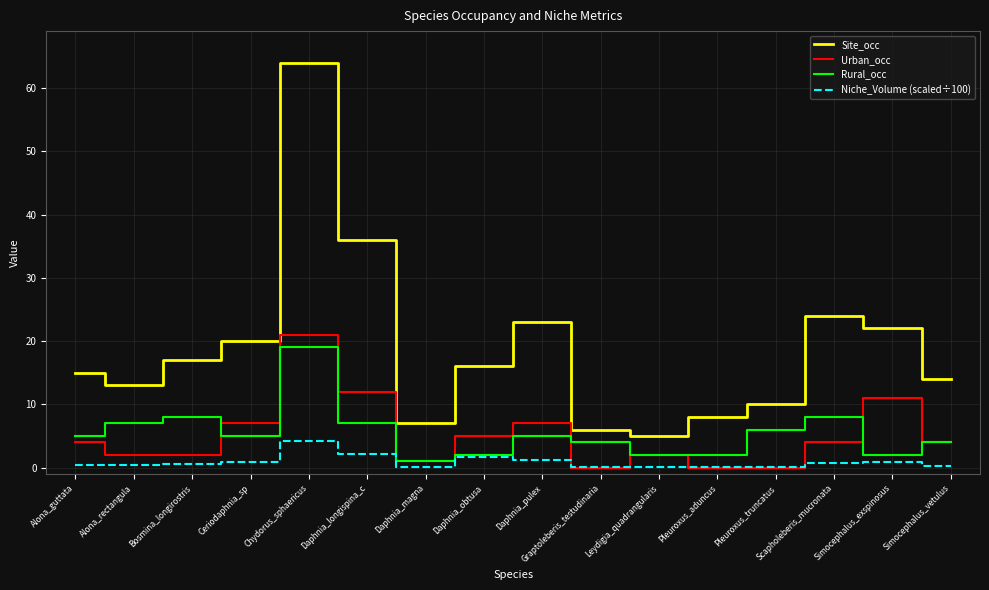

How many distinct data groups are displayed?

4